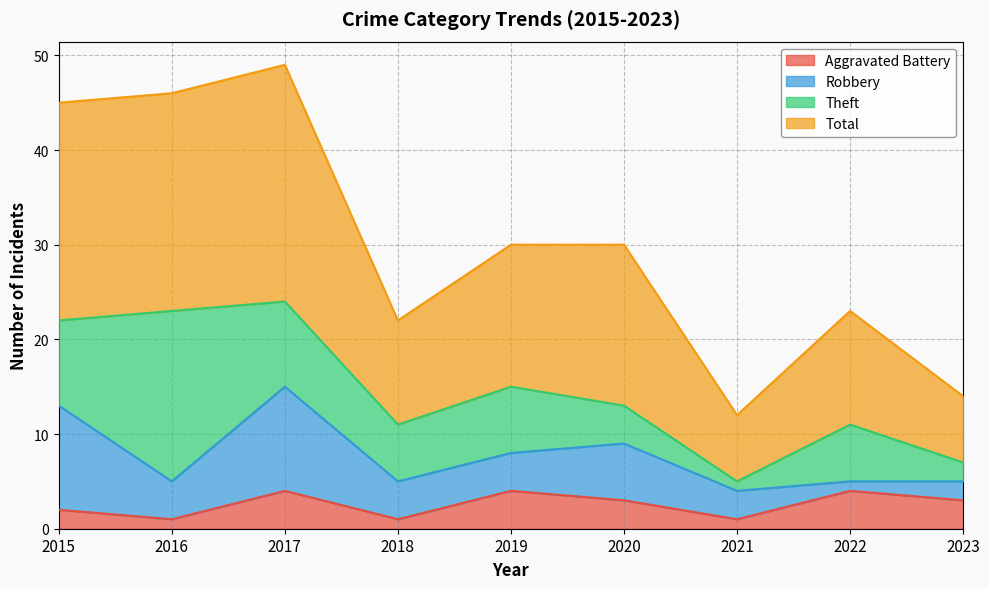

What is the minimum value shown in the chart?

1